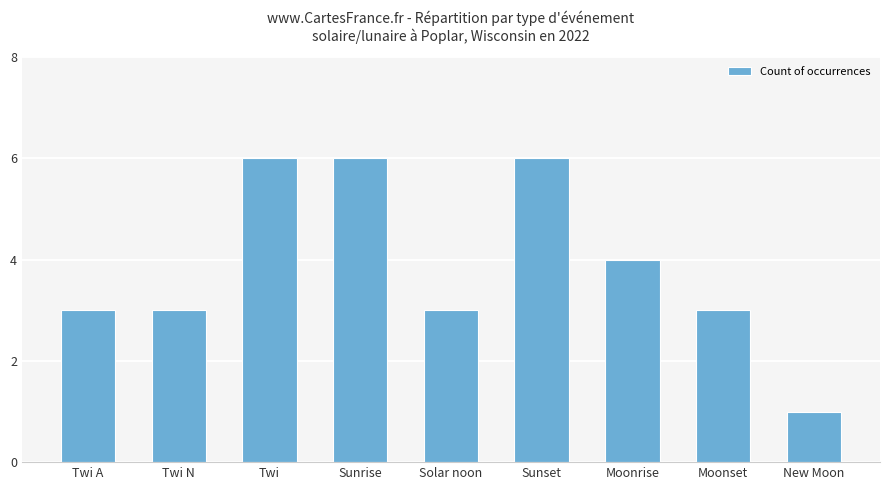

Which label corresponds to the smallest value in the chart?

New Moon